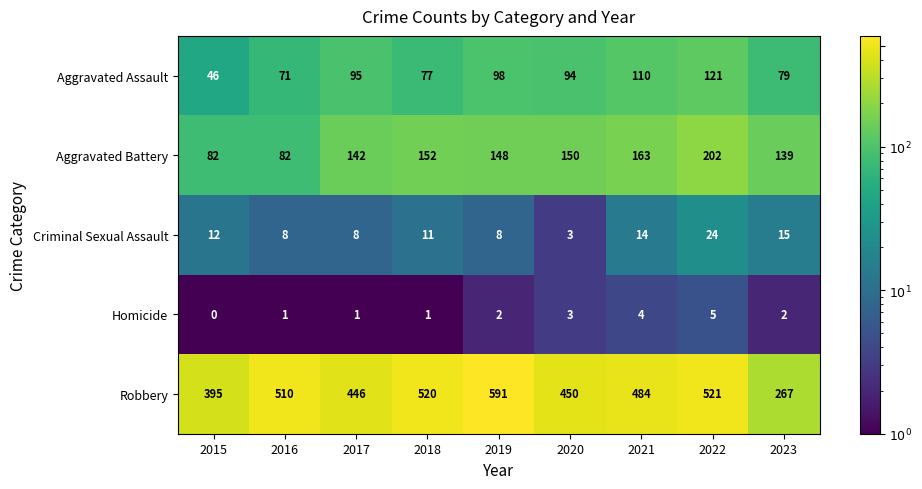

What is the spread (max minus min) of values at 2017?

445